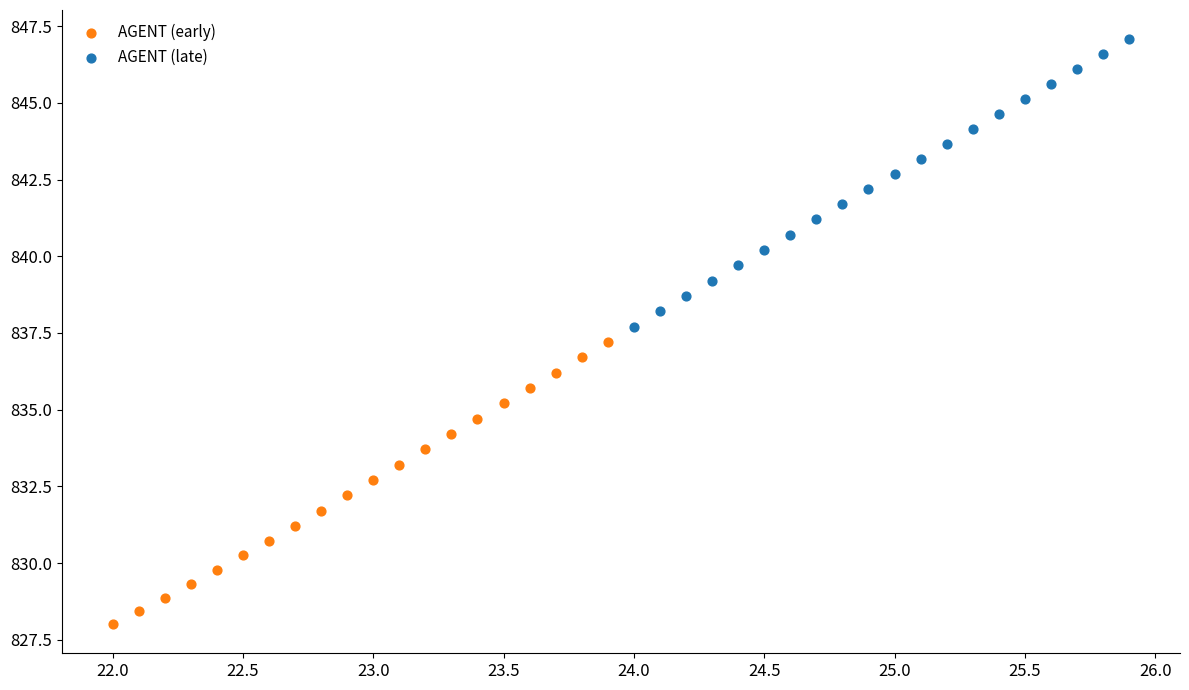

What are all the series names shown in the legend?

AGENT (early), AGENT (late)